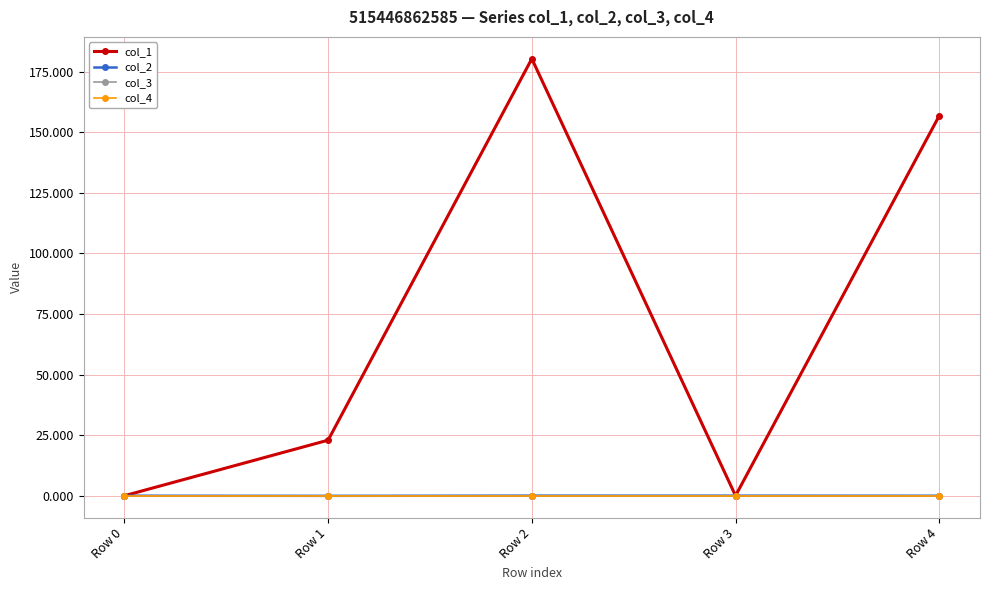

Reading right to left, extract all data points from this chart.

col_1: 156.8	0.0	180.3	22.9	0.0
col_2: -0.0	0.0	0.0	-0.0	0.0
col_3: 0.0	0.0	0.0	0.0	0.0
col_4: 0.0	0.0	0.0	0.0	0.0